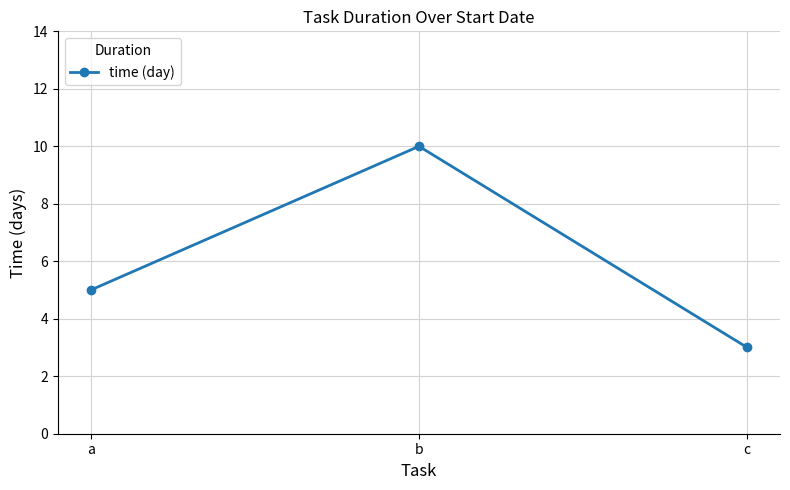

What is the ratio of the value at c to the value at a?

0.6